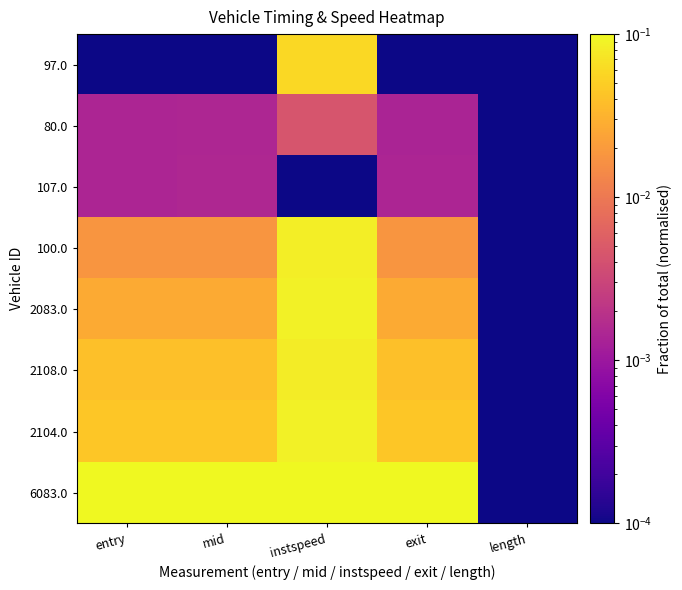

Reading right to left, list all the values displayed in this chart.

97.0: length=0.0	exit=0.0	instspeed=0.1	mid=0.0	entry=0.0
80.0: length=0.0	exit=0.0	instspeed=0.0	mid=0.0	entry=0.0
107.0: length=0.0	exit=0.0	instspeed=0.0	mid=0.0	entry=0.0
100.0: length=0.0	exit=0.0	instspeed=0.1	mid=0.0	entry=0.0
2083.0: length=0.0	exit=0.0	instspeed=0.1	mid=0.0	entry=0.0
2108.0: length=0.0	exit=0.0	instspeed=0.1	mid=0.0	entry=0.0
2104.0: length=0.0	exit=0.0	instspeed=0.1	mid=0.0	entry=0.0
6083.0: length=0.0	exit=0.1	instspeed=0.1	mid=0.1	entry=0.1